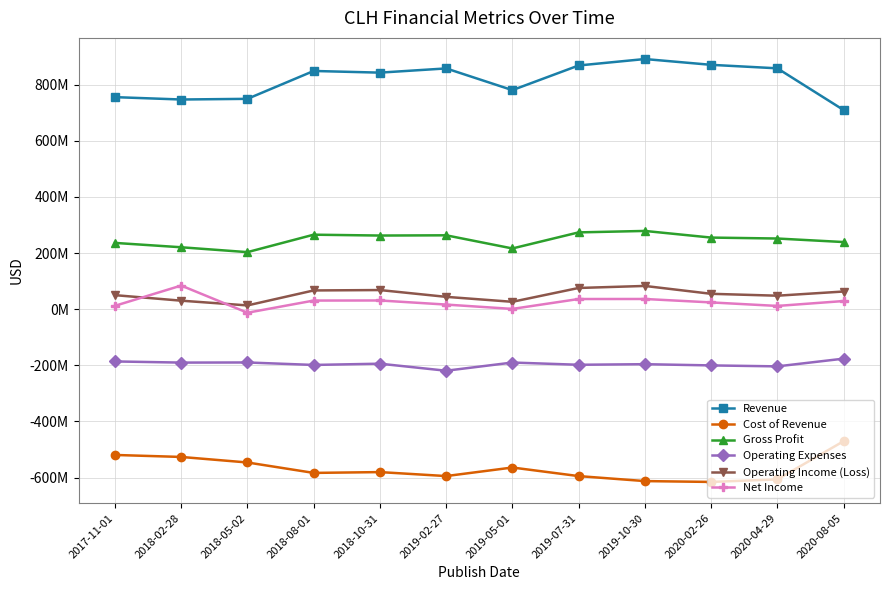

Which series has the largest total across all categories?

Revenue